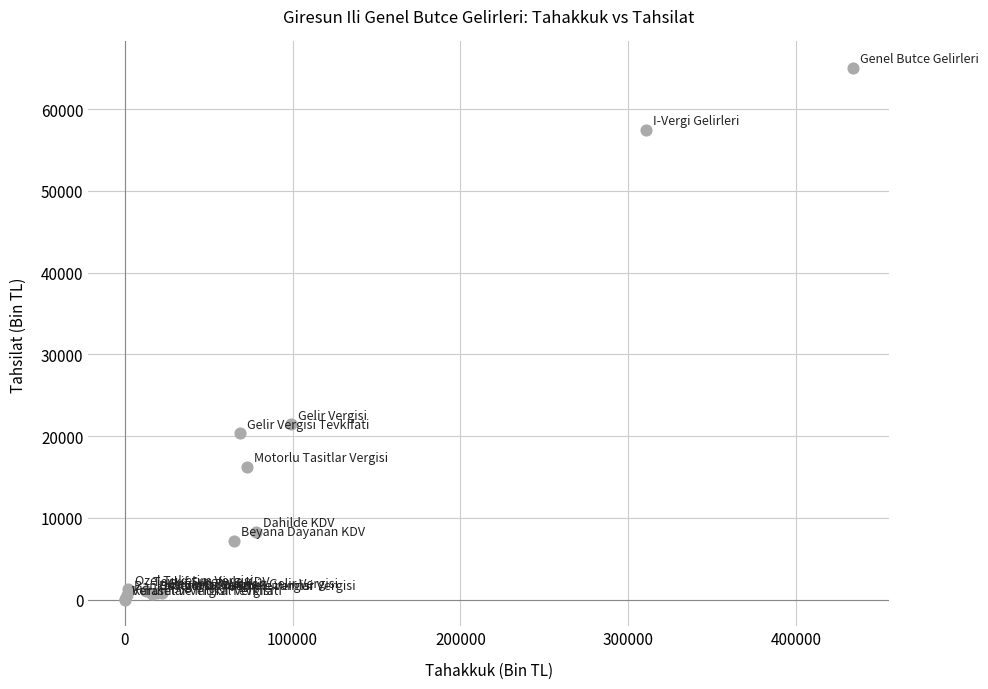

What Y value in the scatter plot is closest to 32511?

21475